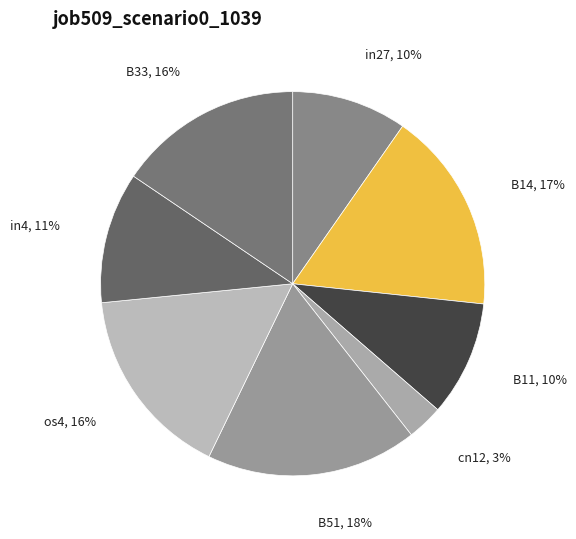

True or false: in27 accounts for 10% of the total.

True